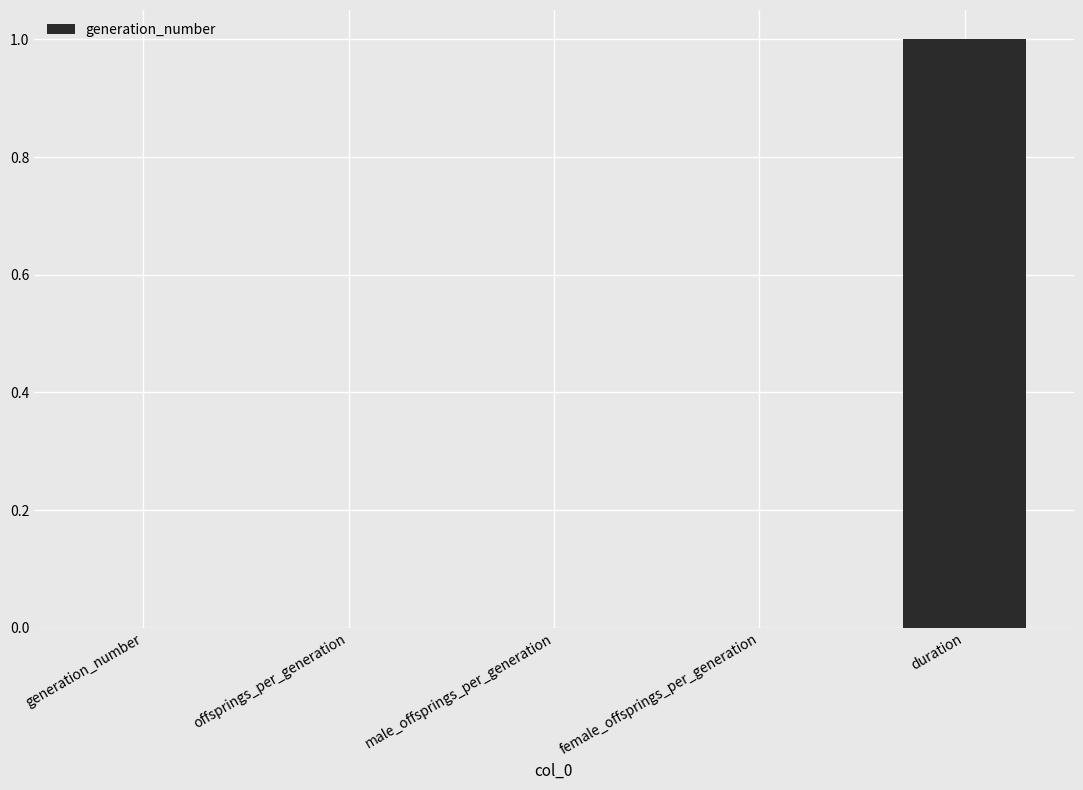

At which category does the chart reach its peak across all series?

duration